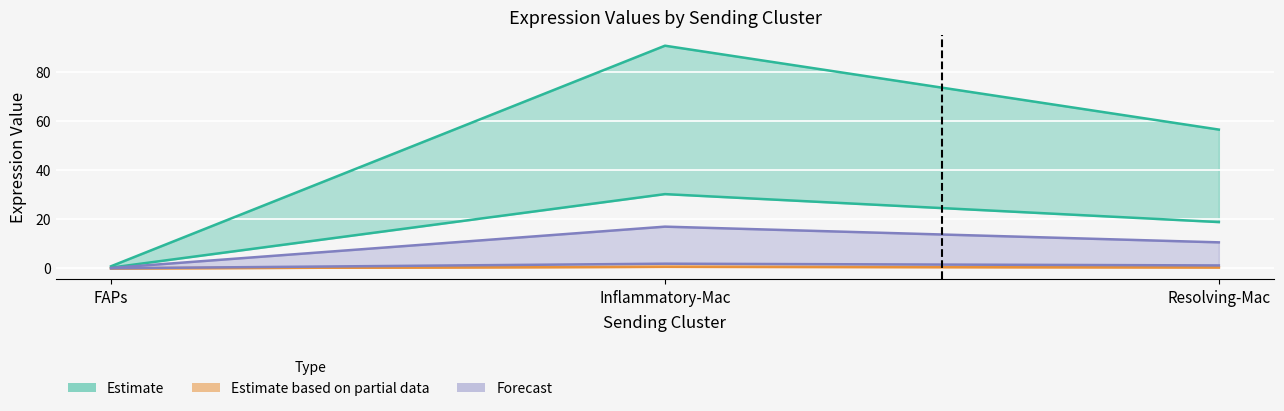

The value of Ligand average expression value at Resolving-Mac is 18.8. True or false?

True